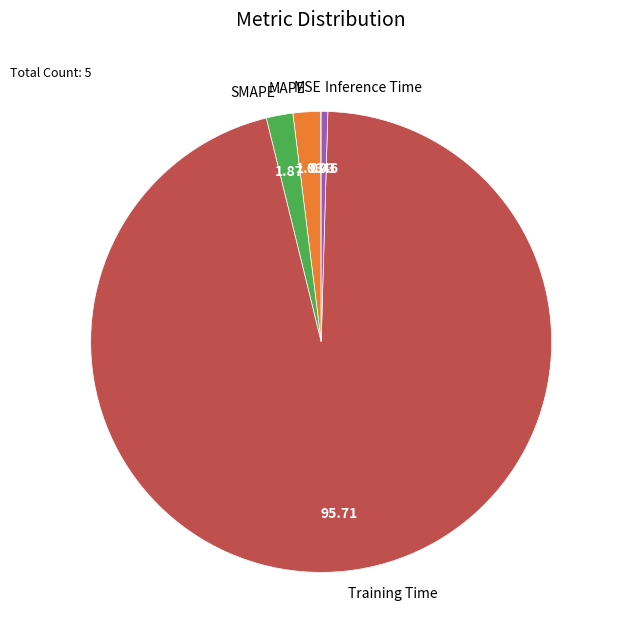

The SMAPE slice represents 2% of the pie. True or false?

True